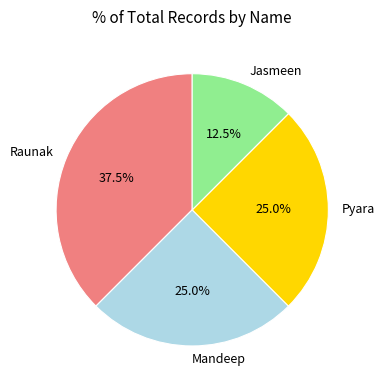

Which slice is the largest?

Raunak